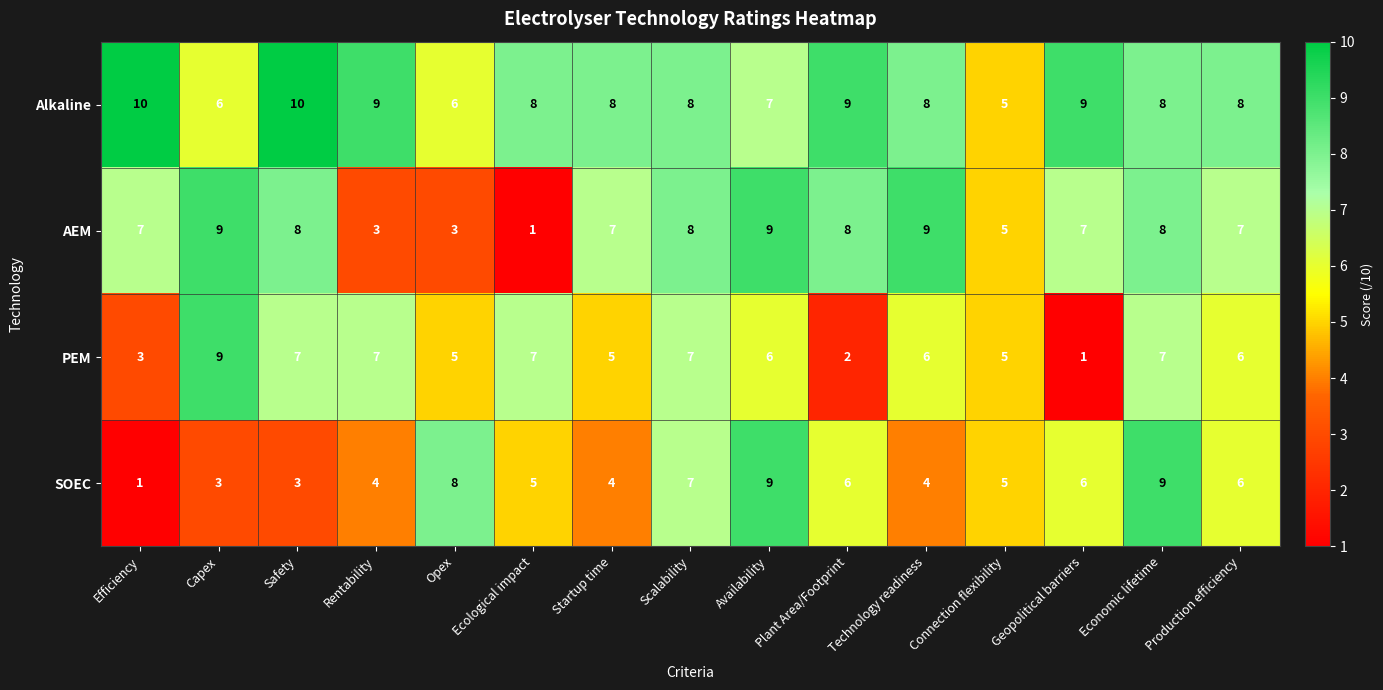

Is the value of Alkaline at Economic lifetime greater than the value of SOEC at Rentability?

Yes